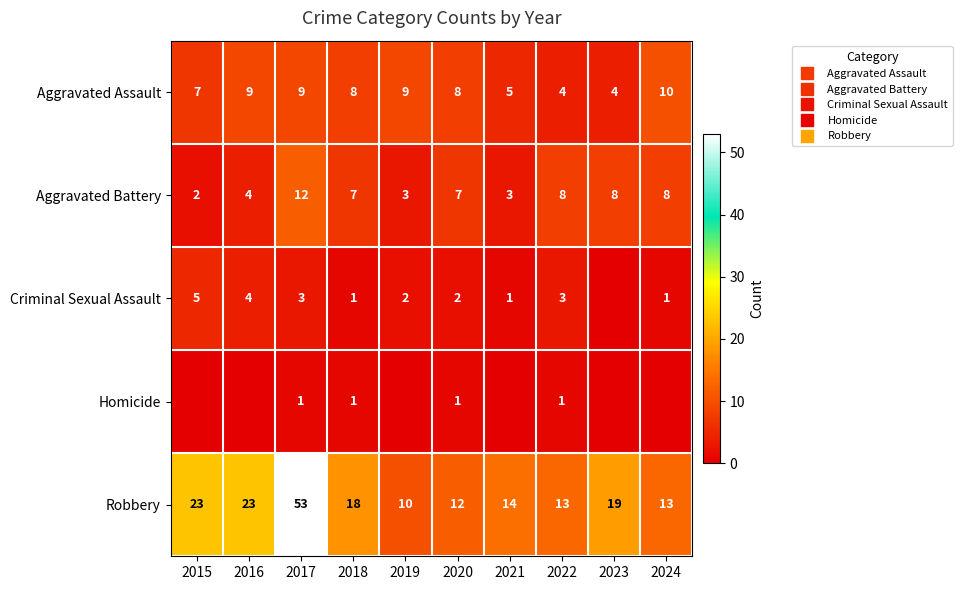

Which series has the widest spread of values?

Robbery